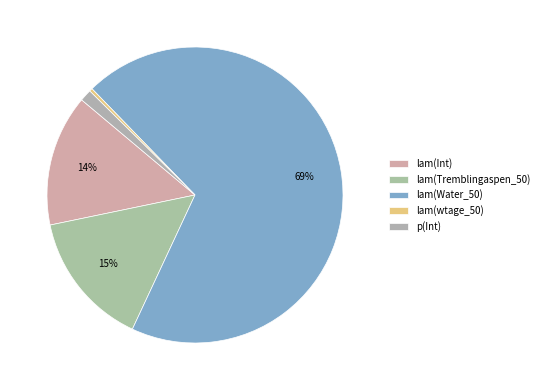

The lam(wtage_50) slice represents 0% of the pie. True or false?

True